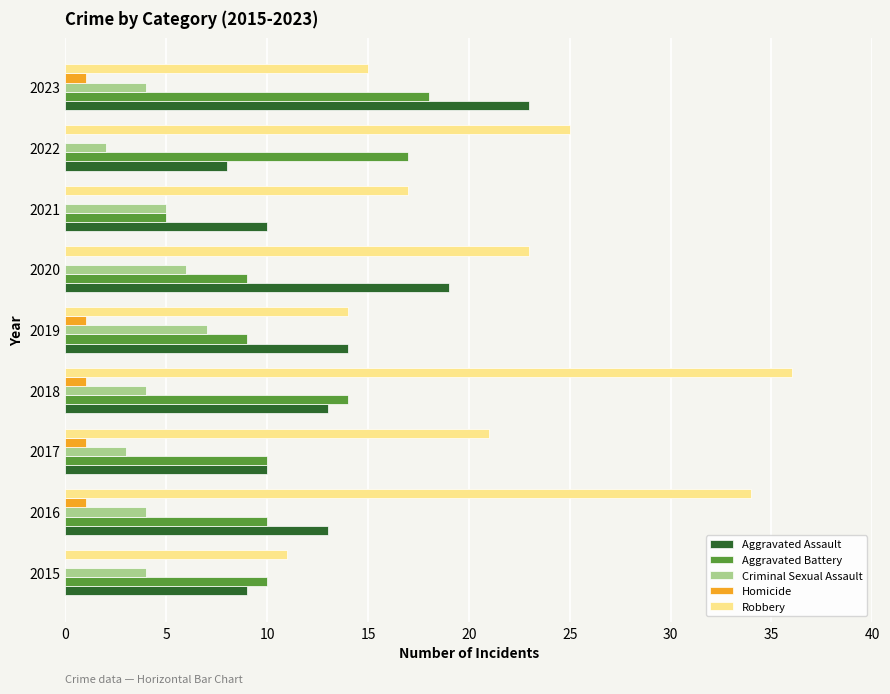

True or false: Aggravated Battery has a value of 18 at 2023.

True